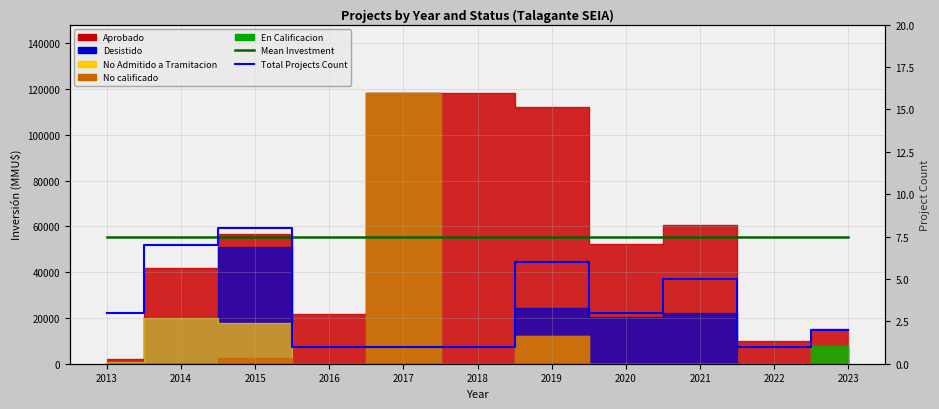

Count the Total Projects Count values in the range 1 to 6.

9